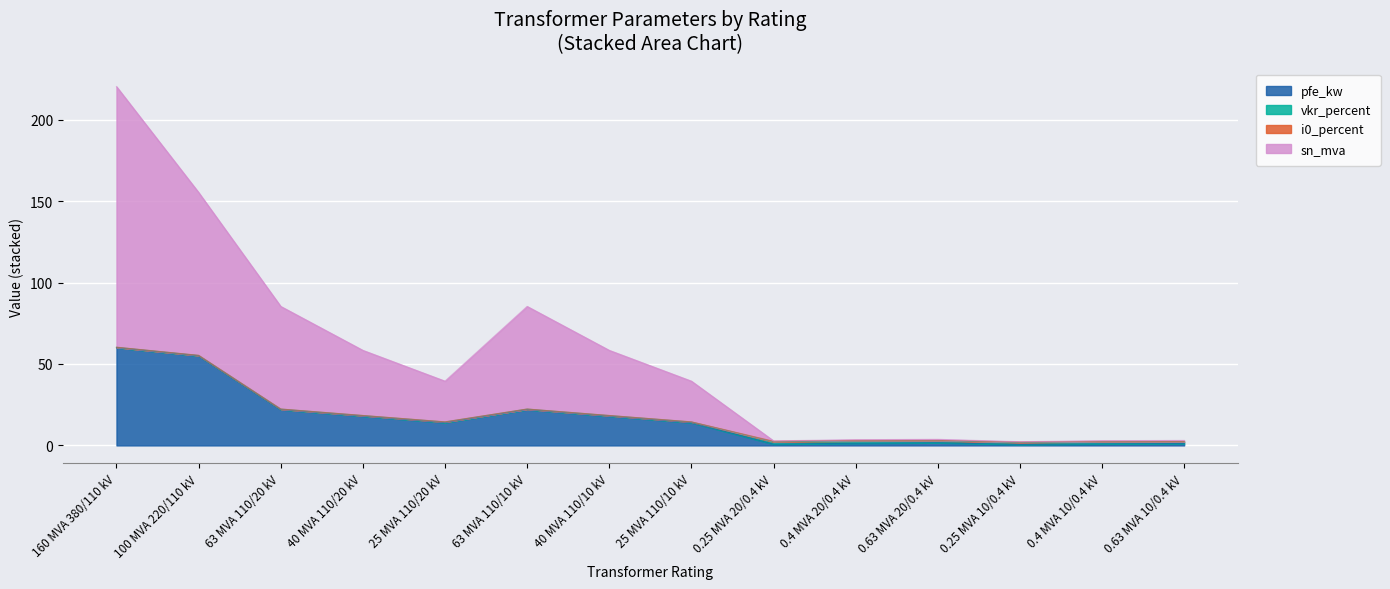

How many categories are shown in the chart?

14